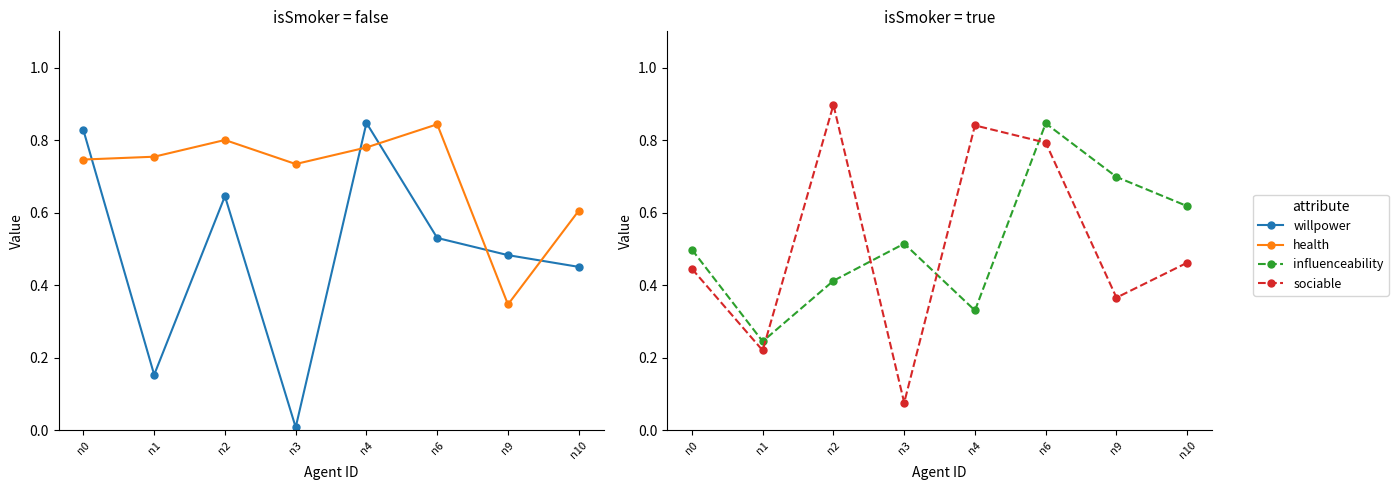

Reading left to right, list all the values displayed in this chart.

willpower: n0=0.8	n1=0.2	n2=0.6	n3=0.0	n4=0.8	n6=0.5	n9=0.5	n10=0.5
health: n0=0.7	n1=0.8	n2=0.8	n3=0.7	n4=0.8	n6=0.8	n9=0.3	n10=0.6
influenceability: n0=0.5	n1=0.2	n2=0.4	n3=0.5	n4=0.3	n6=0.8	n9=0.7	n10=0.6
sociable: n0=0.4	n1=0.2	n2=0.9	n3=0.1	n4=0.8	n6=0.8	n9=0.4	n10=0.5